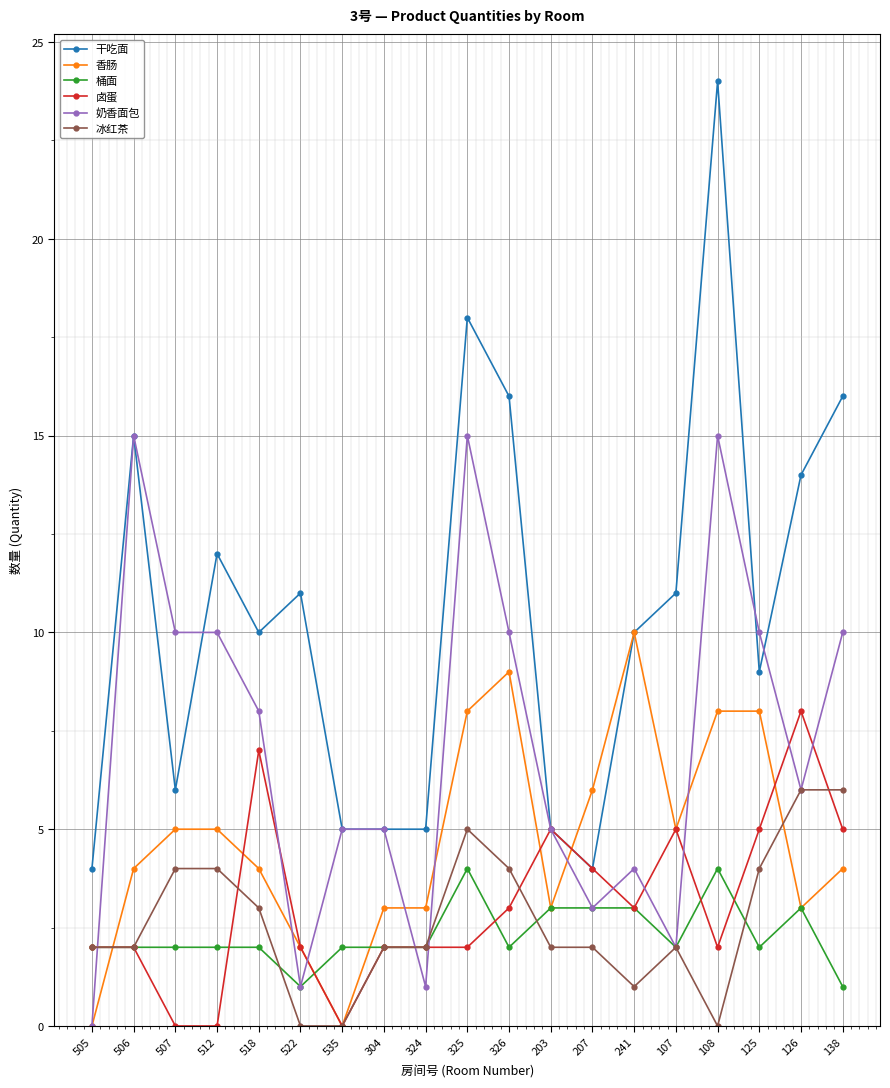

Which series ends up on top after the final intersection of 卤蛋 and 香肠?

卤蛋